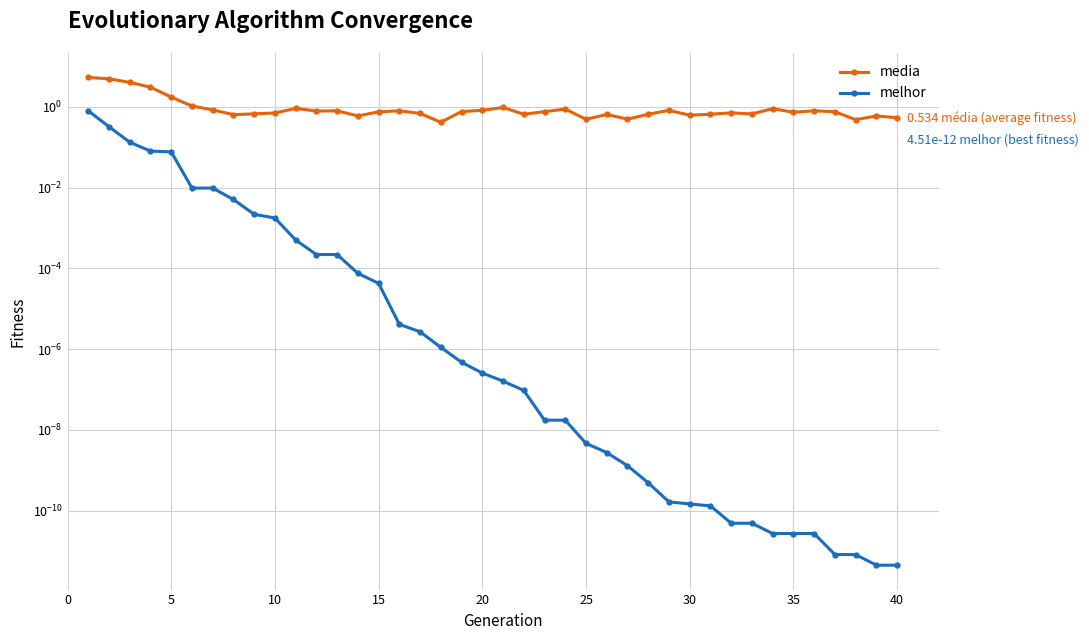

True or false: media and melhor intersect in this chart.

False